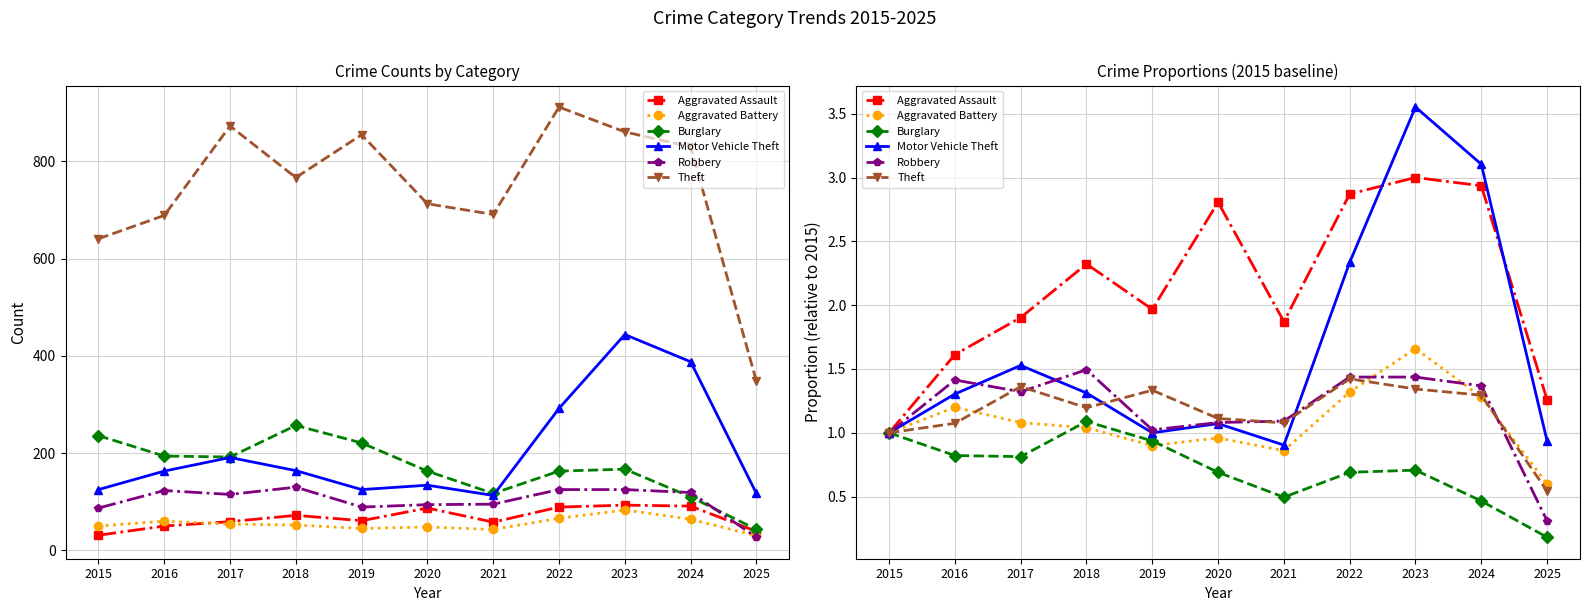

Which has a higher value, 2024 or 2022?

2024